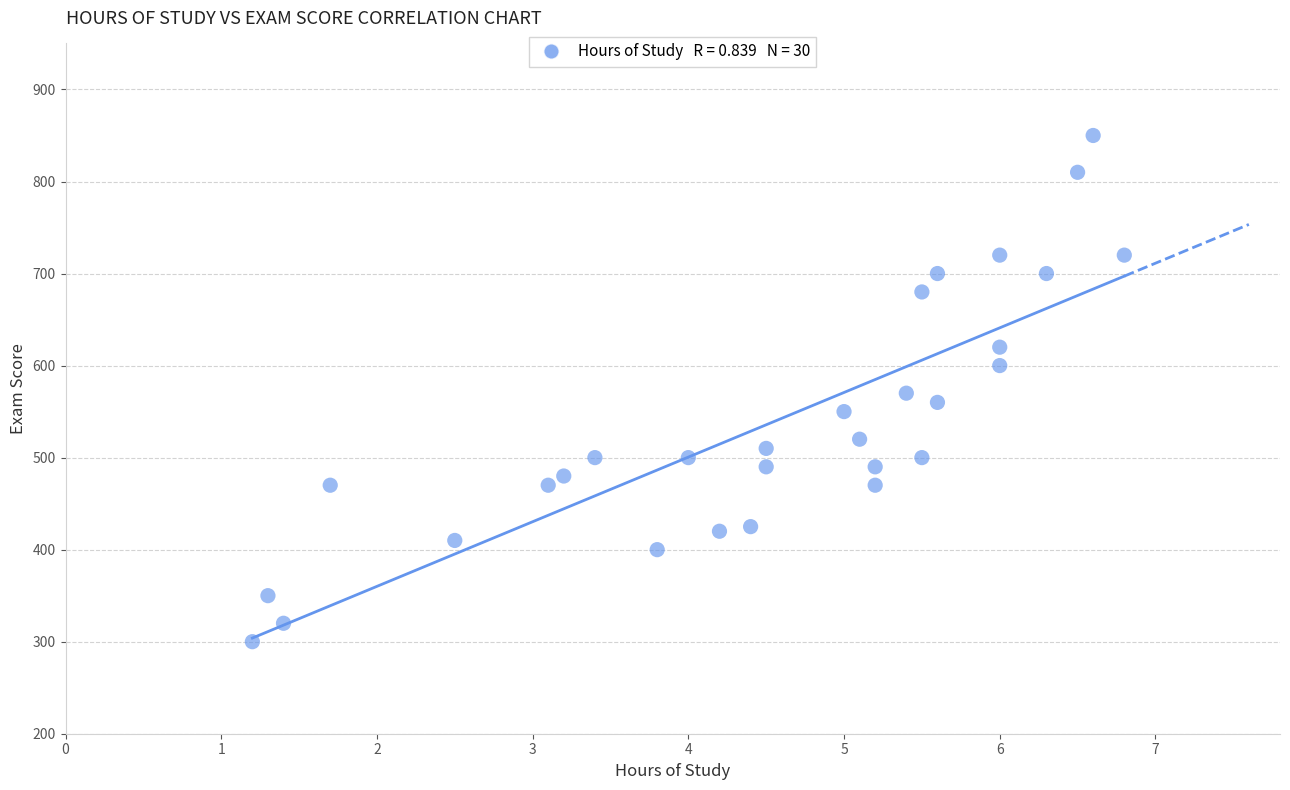

What is the range of Y values (max minus min)?

550